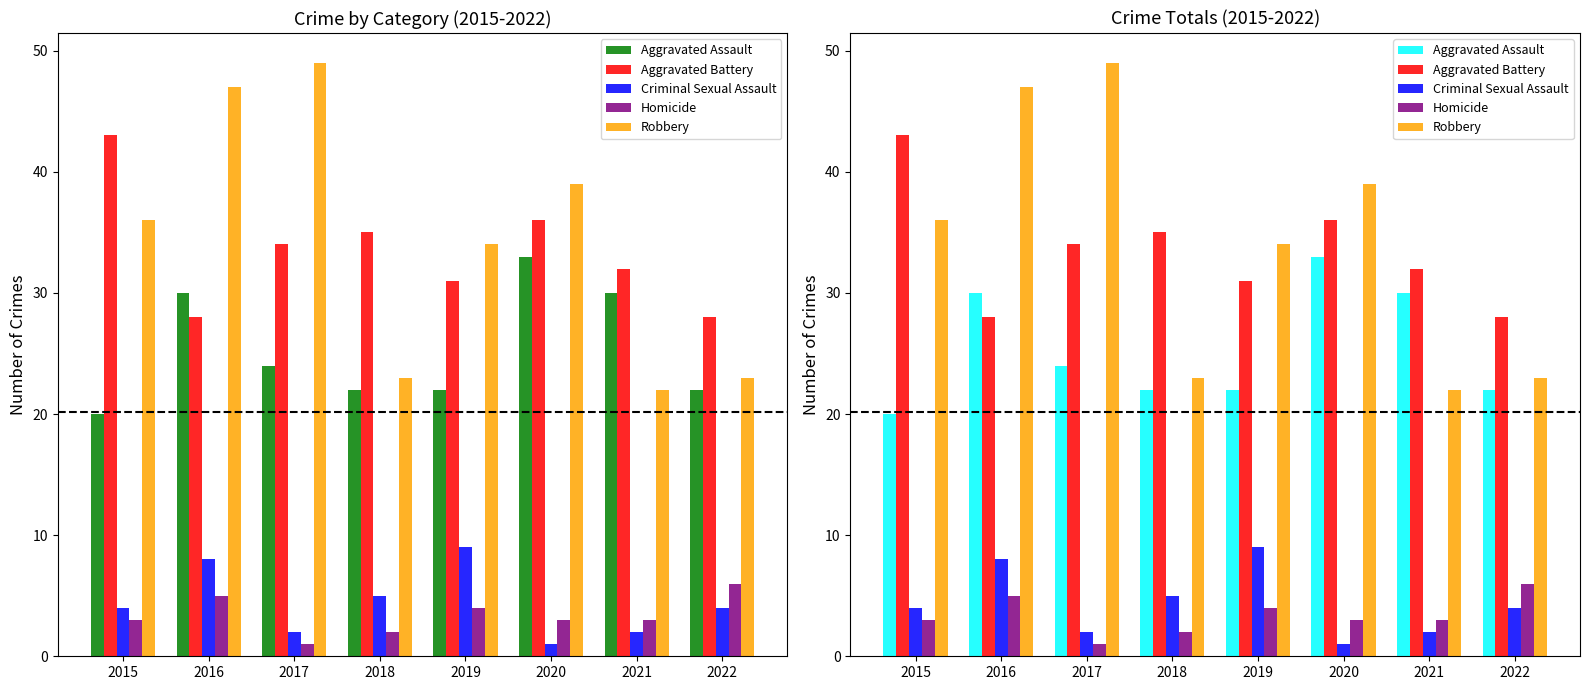

At which category does the chart reach its peak across all series?

2017